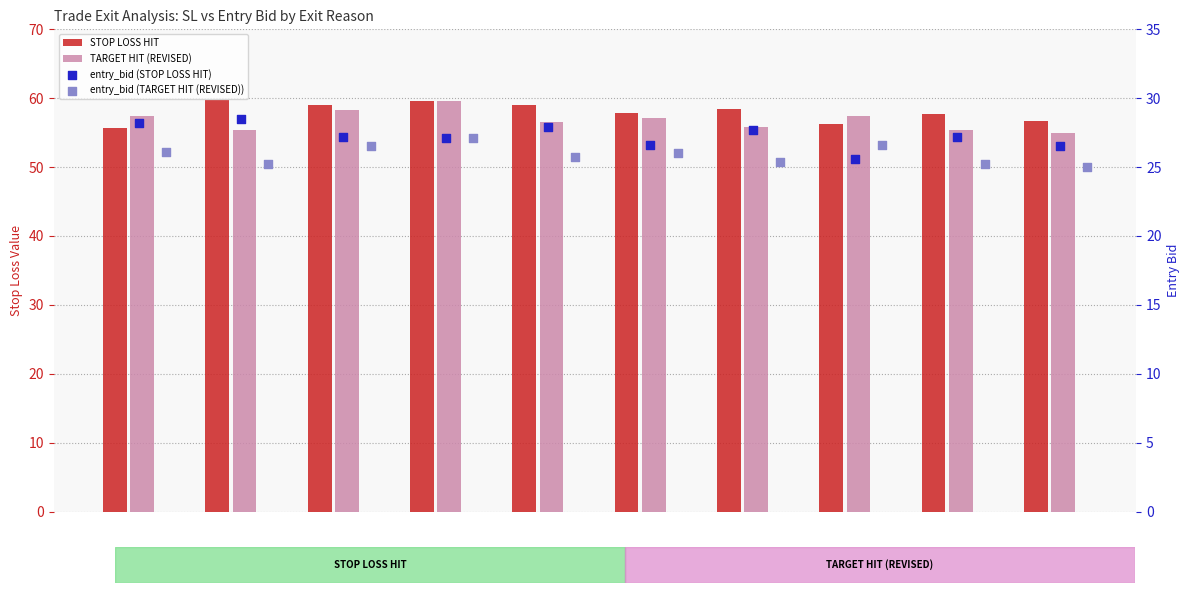

At how many categories does at least one series exceed 58?

5